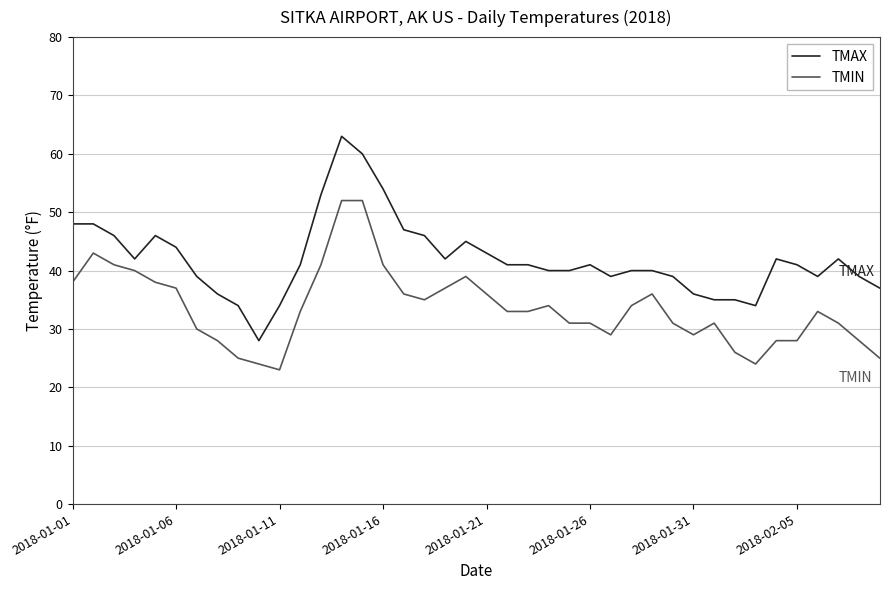

True or false: TMIN and TMAX intersect in this chart.

False